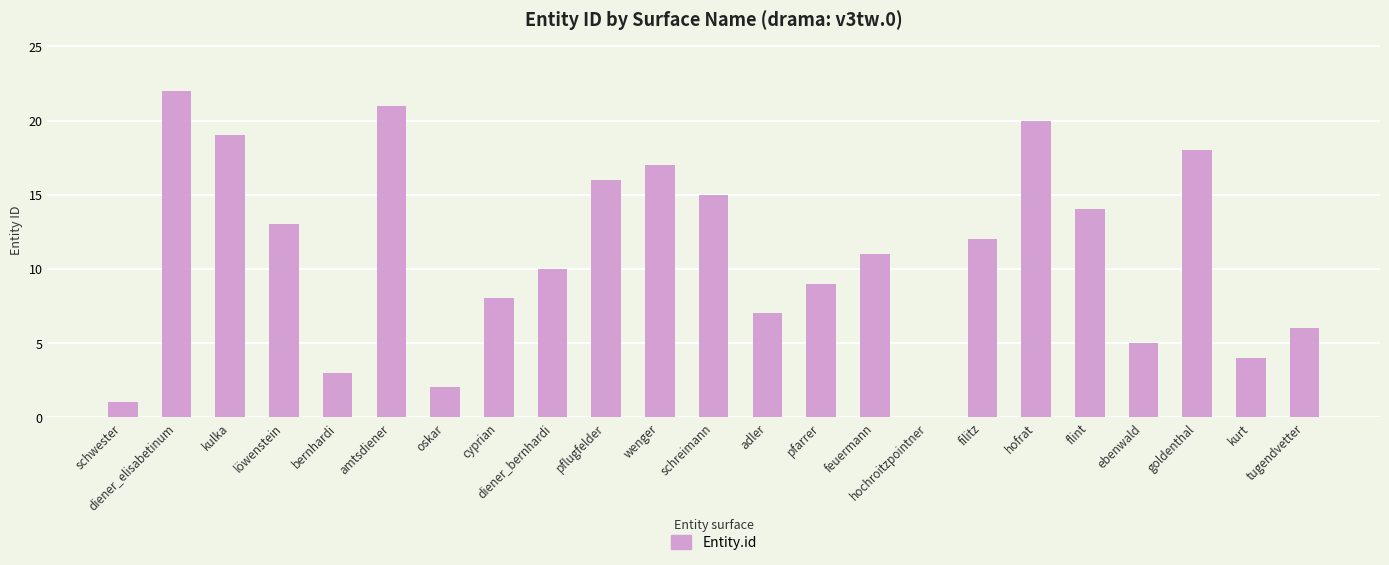

Reading left to right, extract all data points from this chart.

1	22	19	13	3	21	2	8	10	16	17	15	7	9	11	0	12	20	14	5	18	4	6